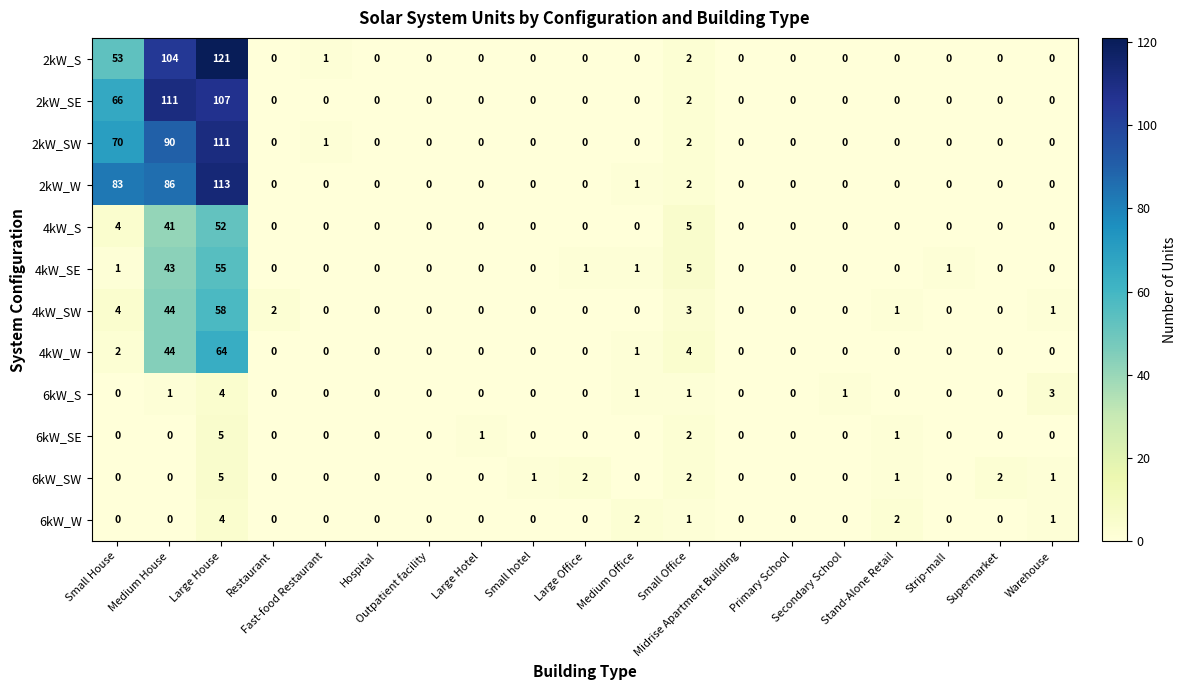

What is the difference between the second highest and second lowest values in the 2kW_S series?

104